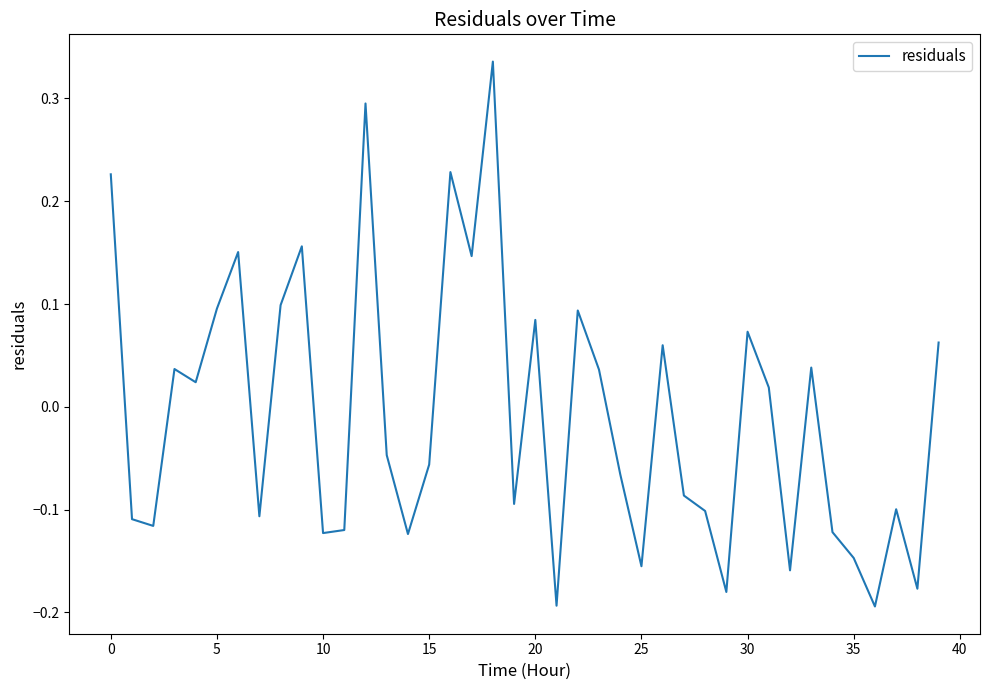

What is the difference between the maximum and minimum values?

0.5